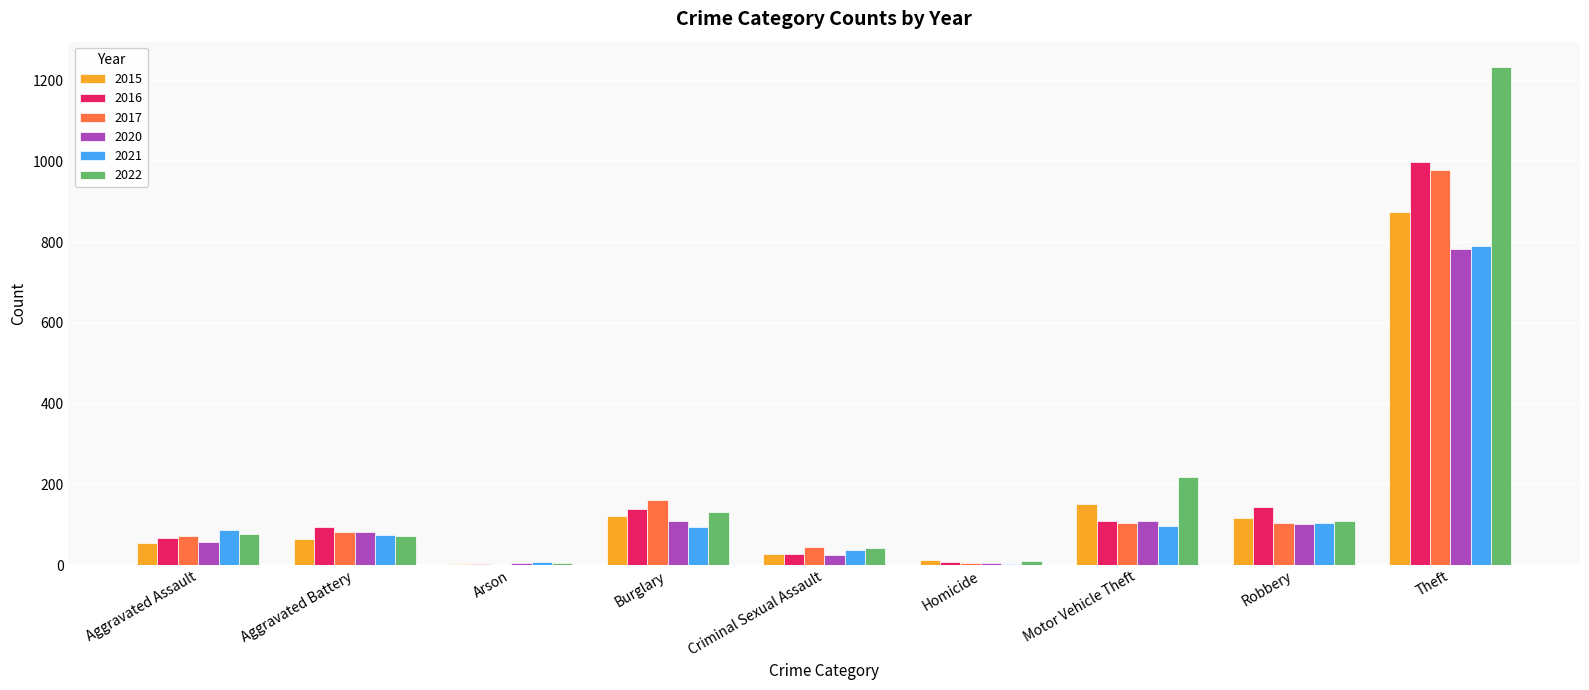

At which label is 2017 closest to 490?

Burglary